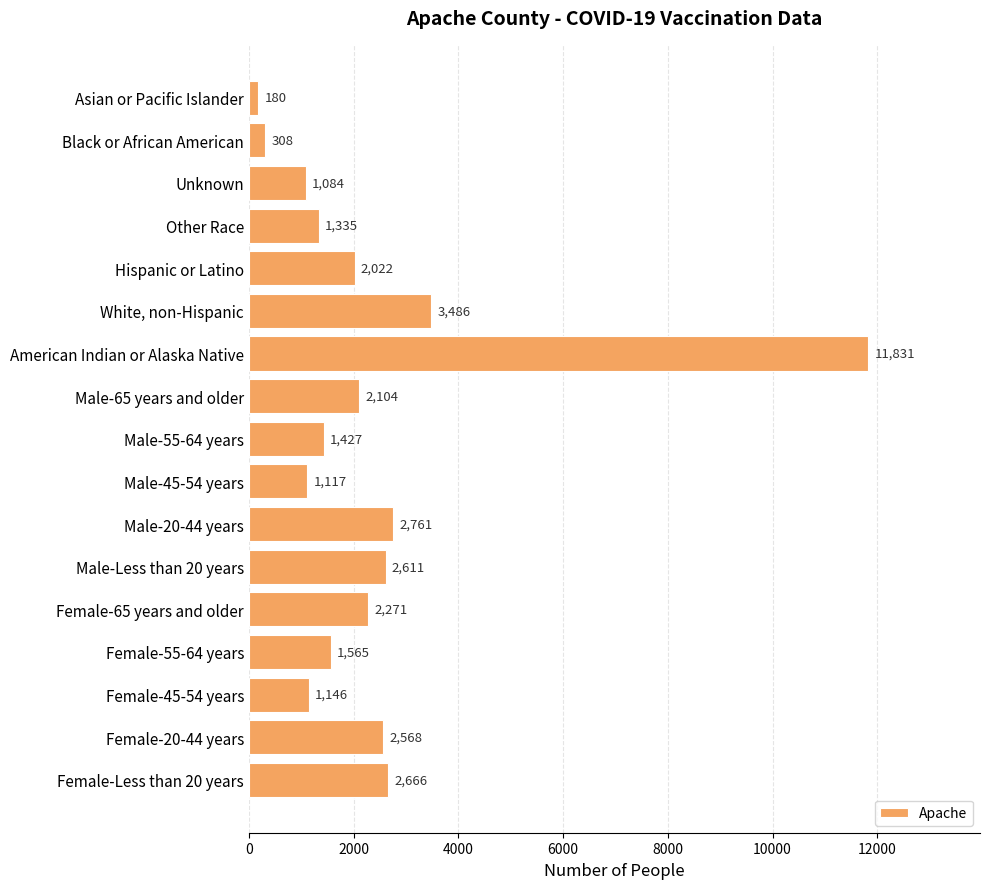

What is the difference between the second highest and minimum values?

3306